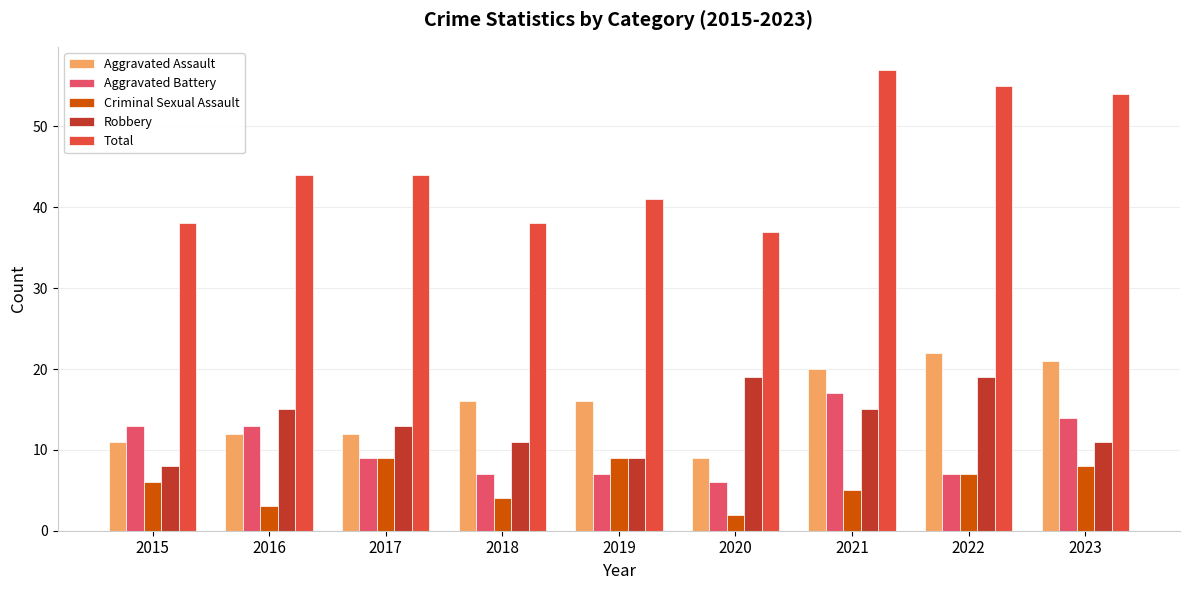

Which category has the lowest value in the Robbery series?

2015